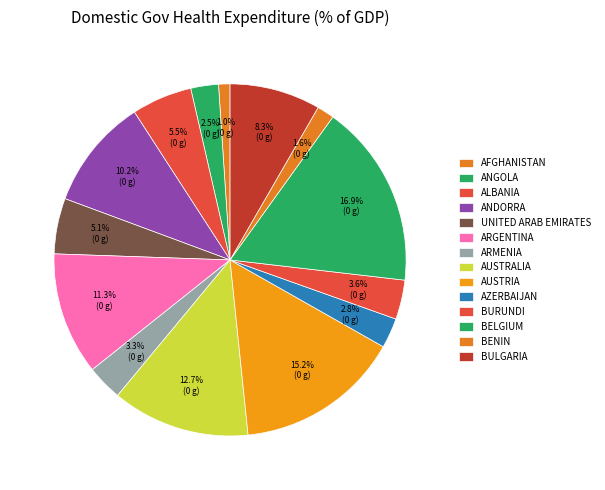

How many slices are in this pie chart?

14